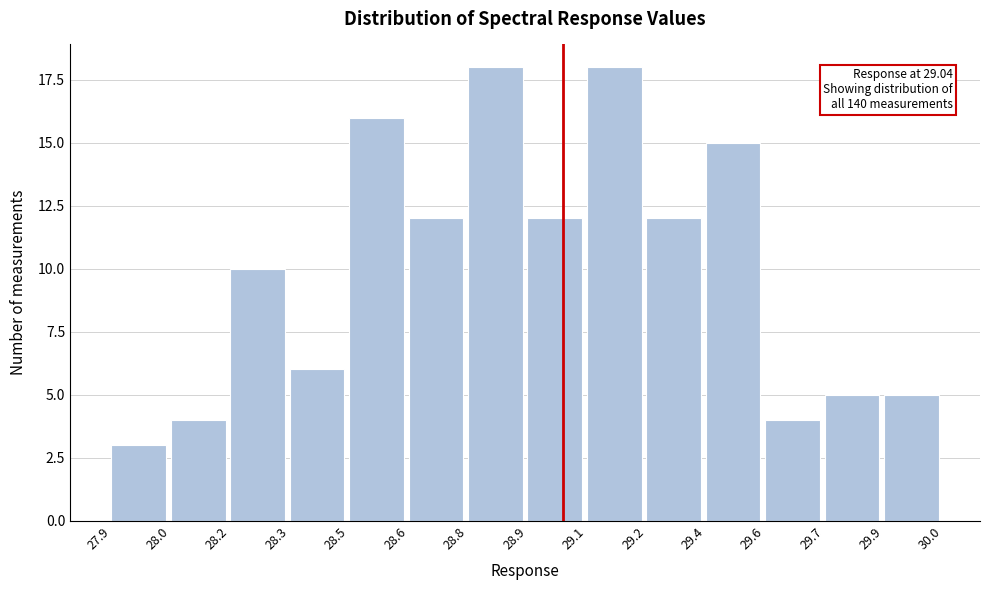

Reading left to right, transcribe all the data shown in this chart.

27.9=3	28.0=4	28.2=10	28.3=6	28.5=16	28.6=12	28.8=18	28.9=12	29.1=18	29.2=12	29.4=15	29.6=4	29.7=5	29.9=5